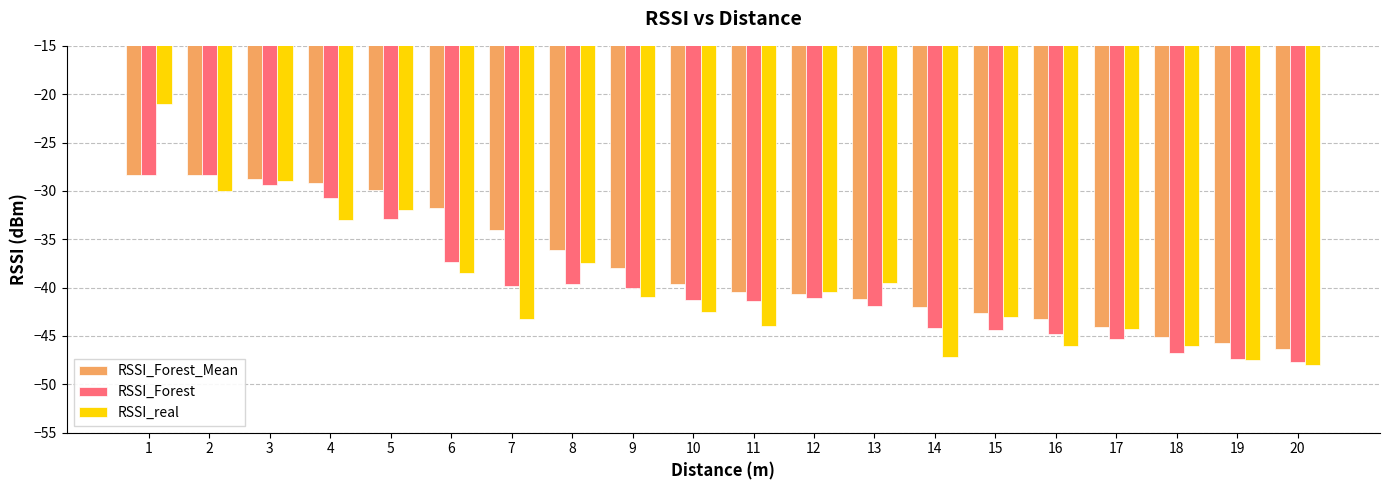

How many data points in RSSI_Forest_Mean are above -39?

9